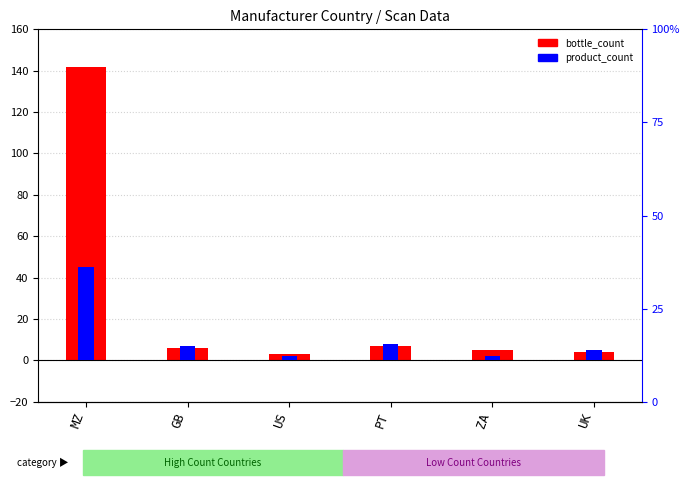

What is the value of the product_count bar at the 4th from the left?

8